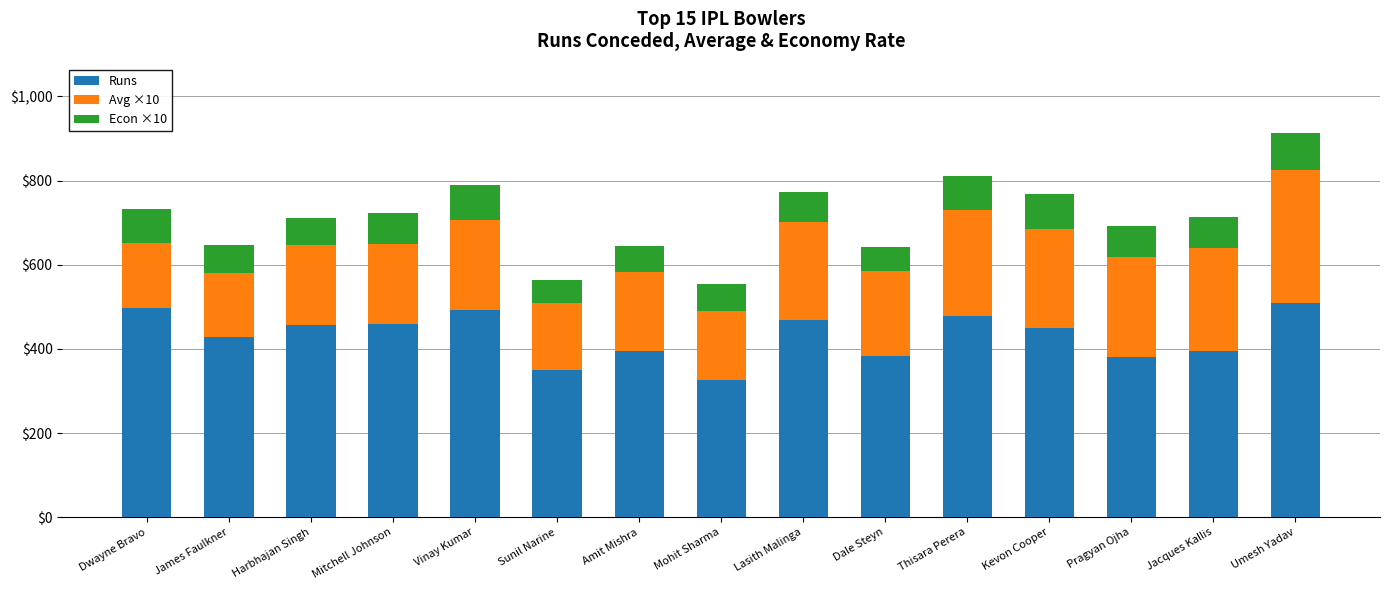

How many values in the Runs series are below 449?

7